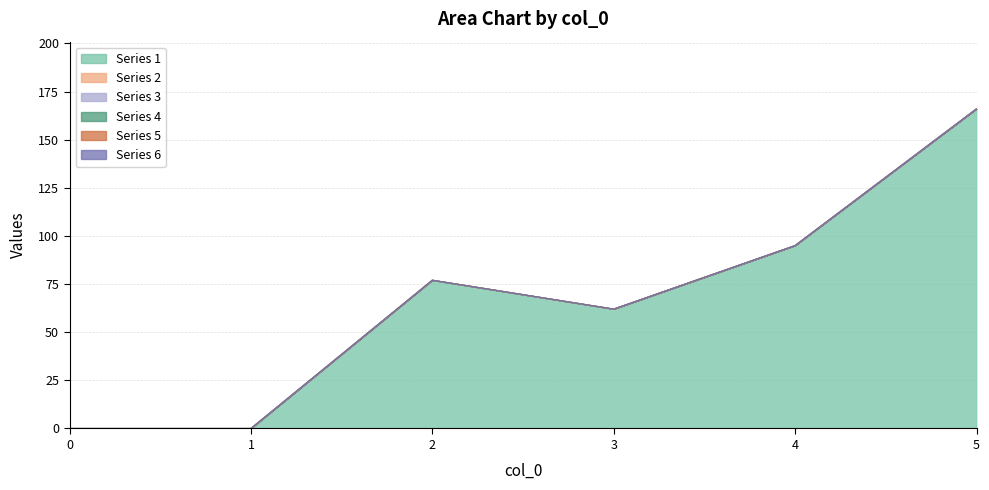

Reading left to right, transcribe all the data shown in this chart.

1: 0=0	1=0	2=77	3=62	4=95	5=166
2: 0=0	1=0	2=0	3=0	4=0	5=0
3: 0=0	1=0	2=0	3=0	4=0	5=0
4: 0=0	1=0	2=0	3=0	4=0	5=0
5: 0=0	1=0	2=0	3=0	4=0	5=0
6: 0=0	1=0	2=0	3=0	4=0	5=0